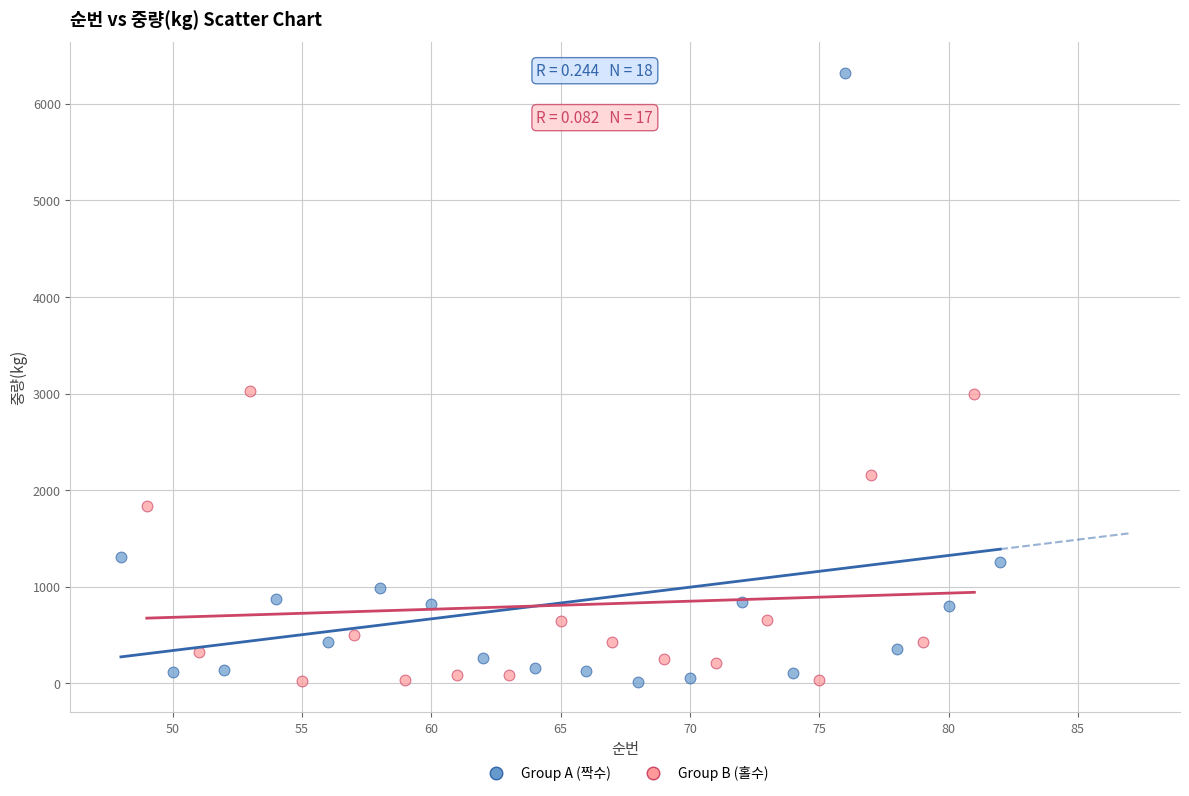

Which series contains the highest Y value?

Group A (짝수)